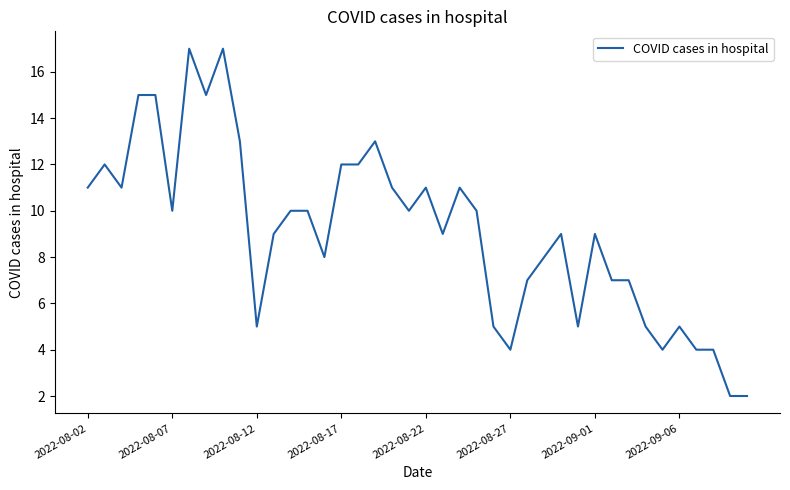

What is the greatest value displayed?

17